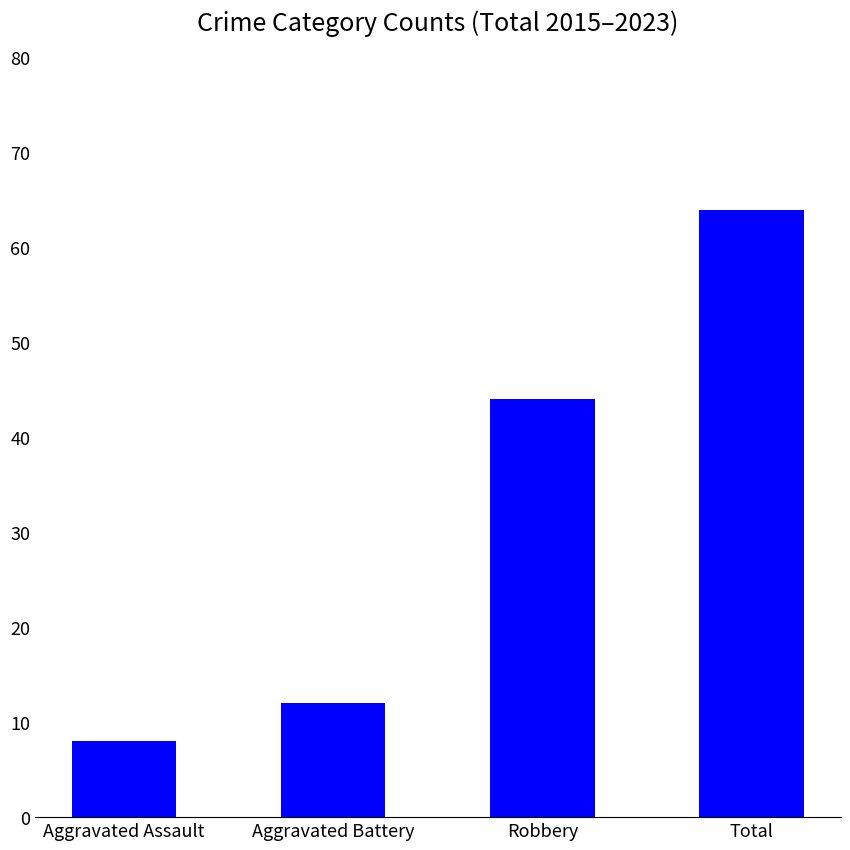

Where is the data nearest to the value 36?

Robbery